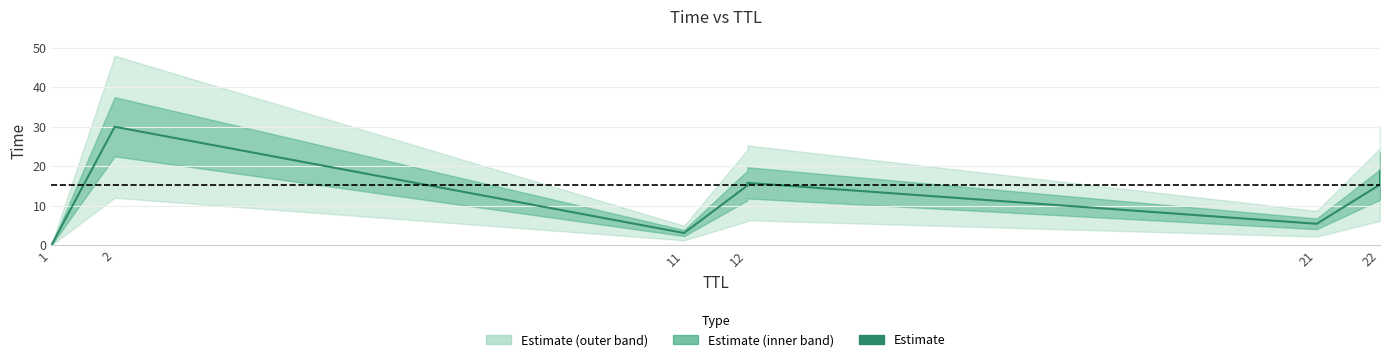

Does the chart display data point markers on the line(s)?

No